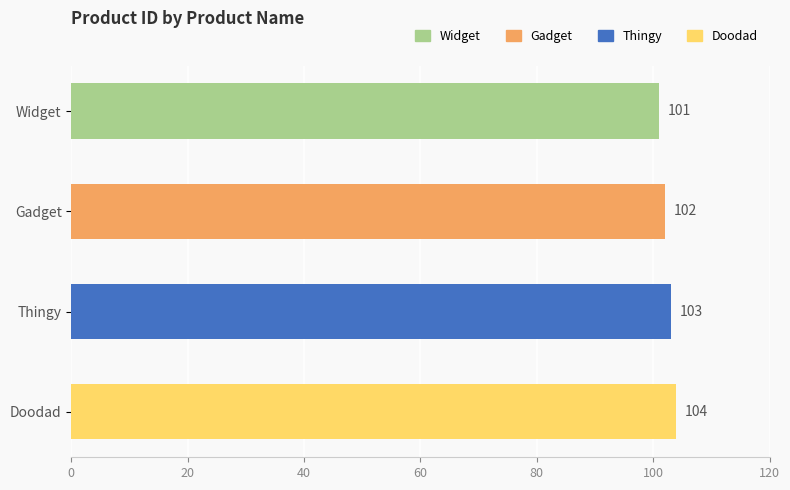

What is the sum of all values?

410